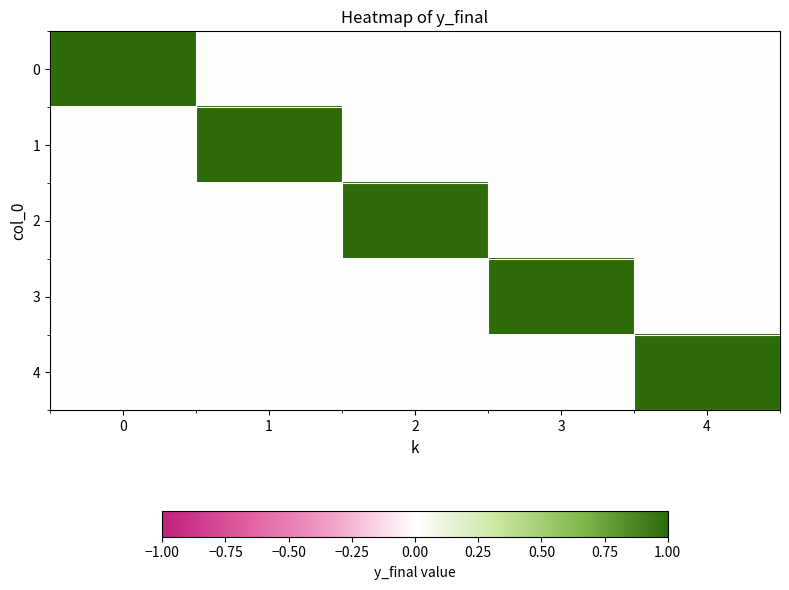

Reading left to right, extract all data points from this chart.

0: 0=1	1=0	2=0	3=0	4=0
1: 0=0	1=1	2=0	3=0	4=0
2: 0=0	1=0	2=1	3=0	4=0
3: 0=0	1=0	2=0	3=1	4=0
4: 0=0	1=0	2=0	3=0	4=1